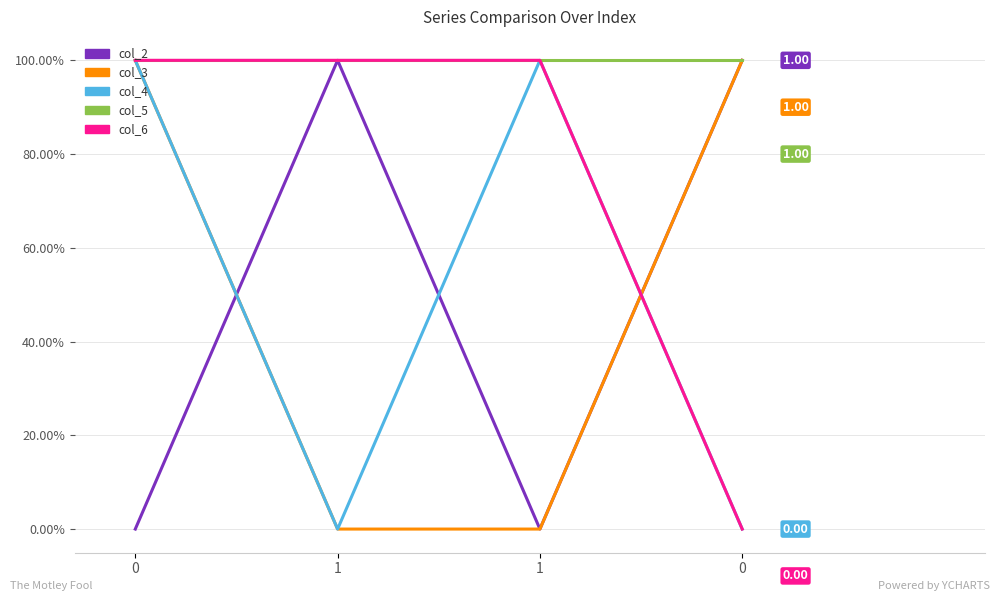

What are all the series names shown in the legend?

col_2, col_3, col_4, col_5, col_6